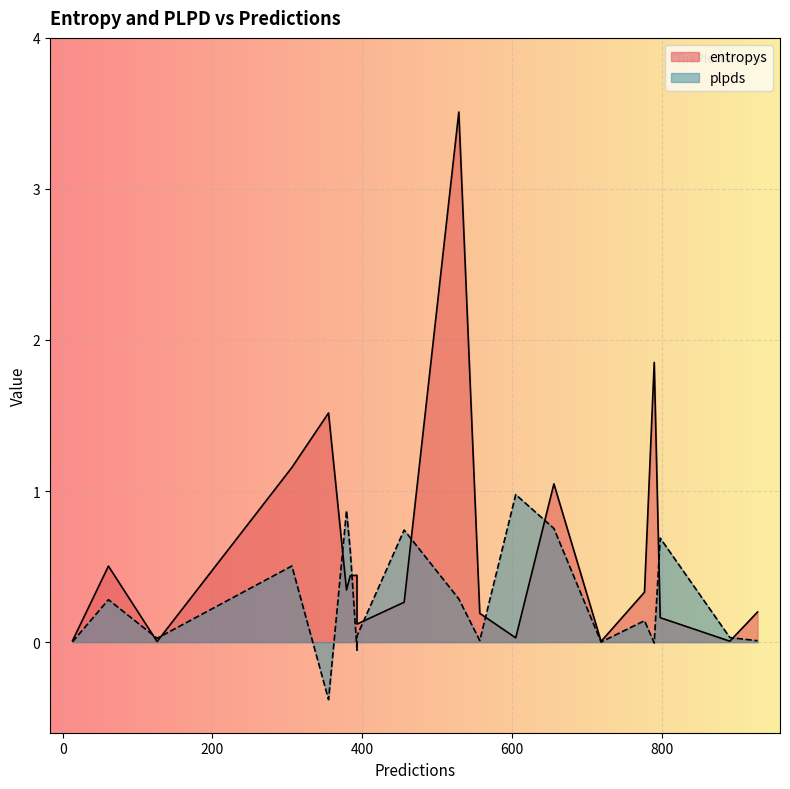

Where is entropys nearest to the value 1?

656